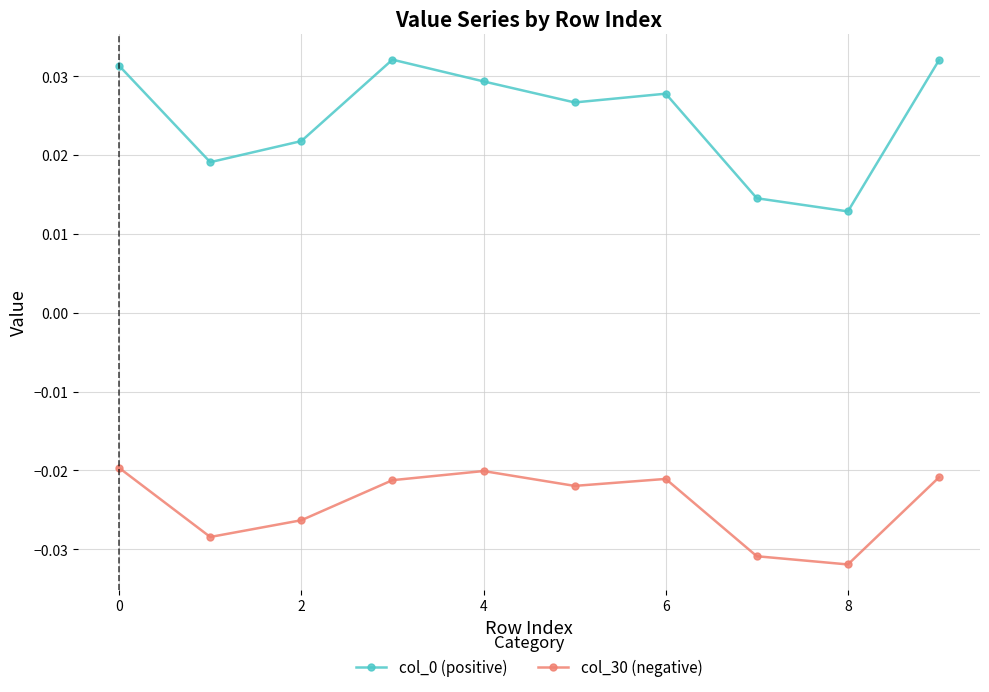

True or false: col_30 (negative) has more than 2 points higher than both neighbors.

False